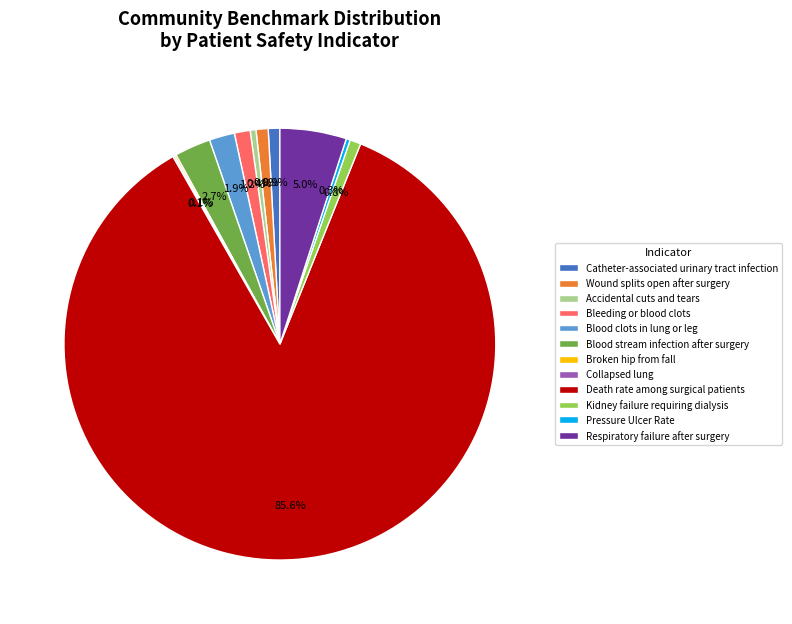

To the nearest percent, what is the difference between the Respiratory failure after surgery and Blood clots in lung or leg slice percentages?

3%